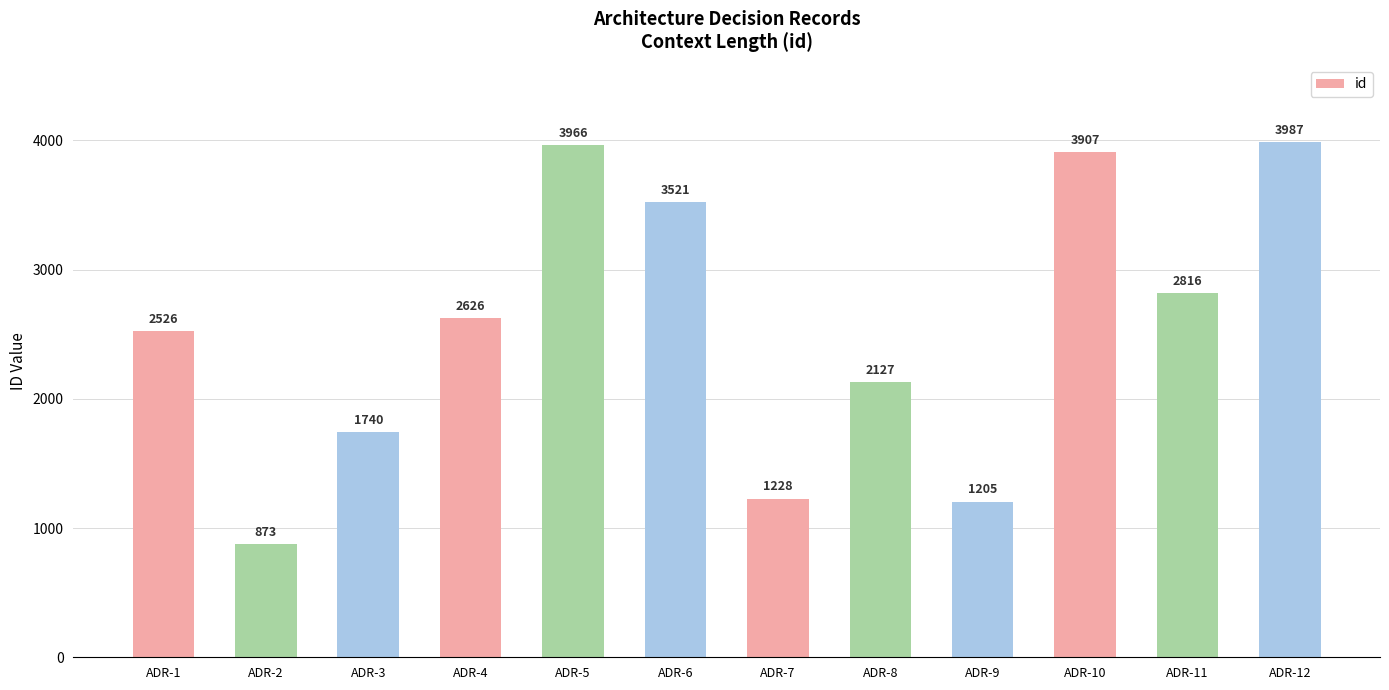

How many series are shown in this chart?

1